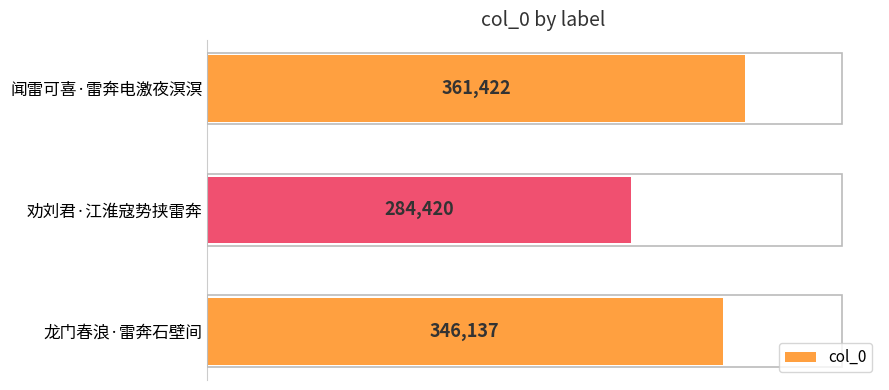

True or false: the data shows 65421 at 劝刘君·江淮寇势挟雷奔.

False